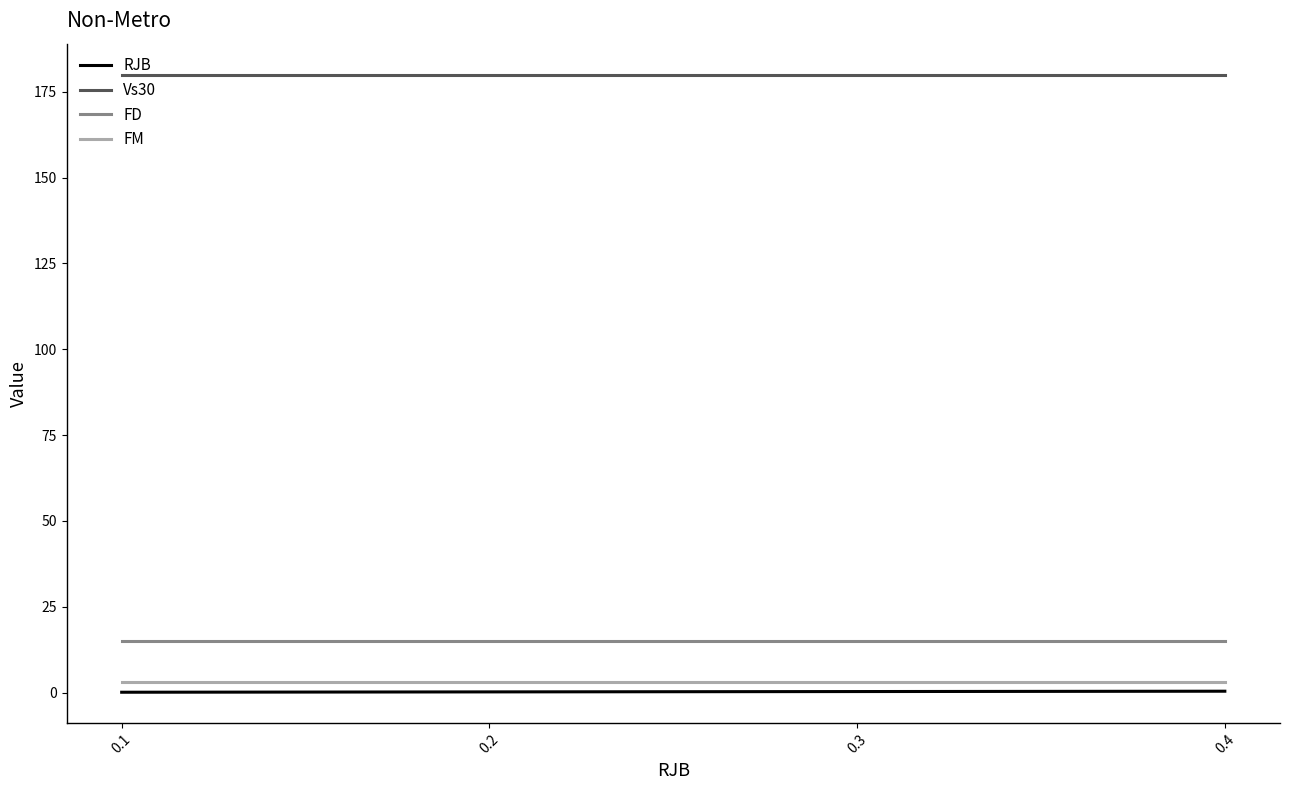

True or false: FD has a value of 26.9 at 0.3.

False